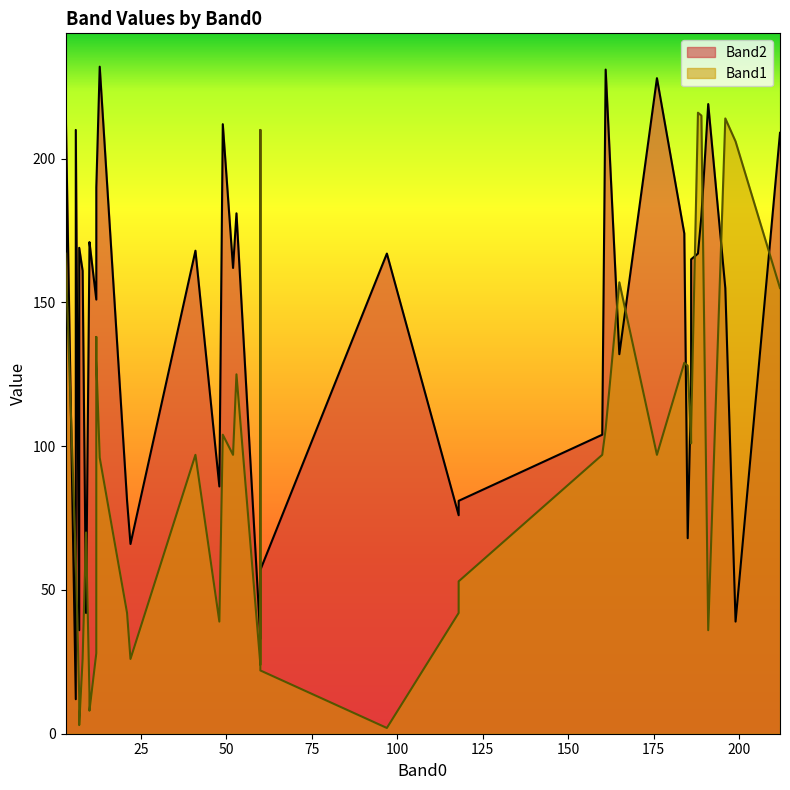

In Band1, how many points are lower than both neighbors (excluding endpoints)?

11